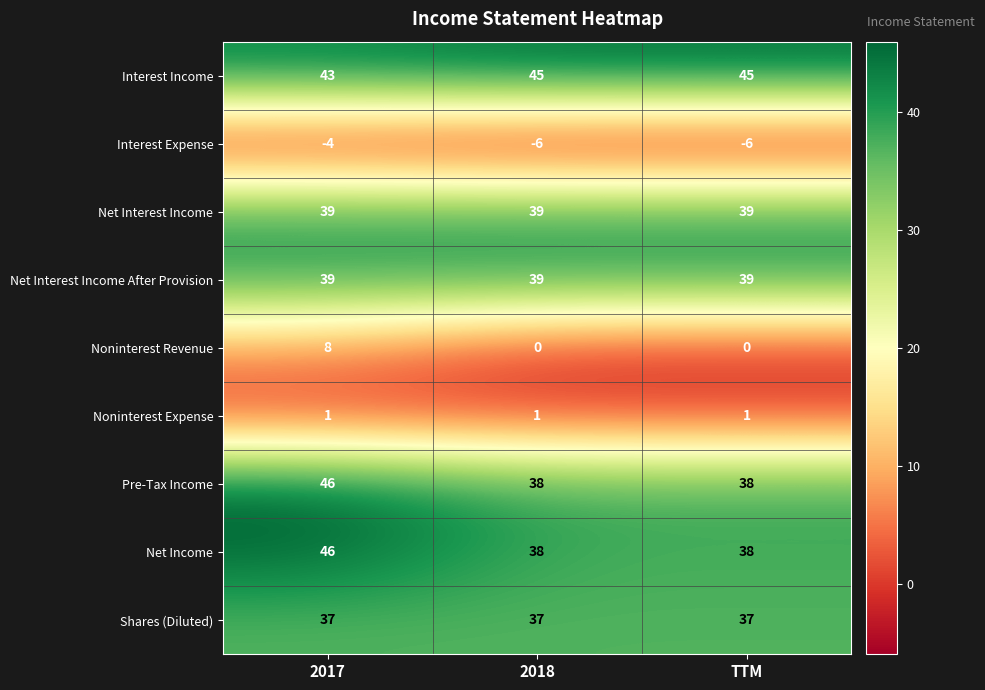

True or false: Net Income has a value of 38 at TTM.

True